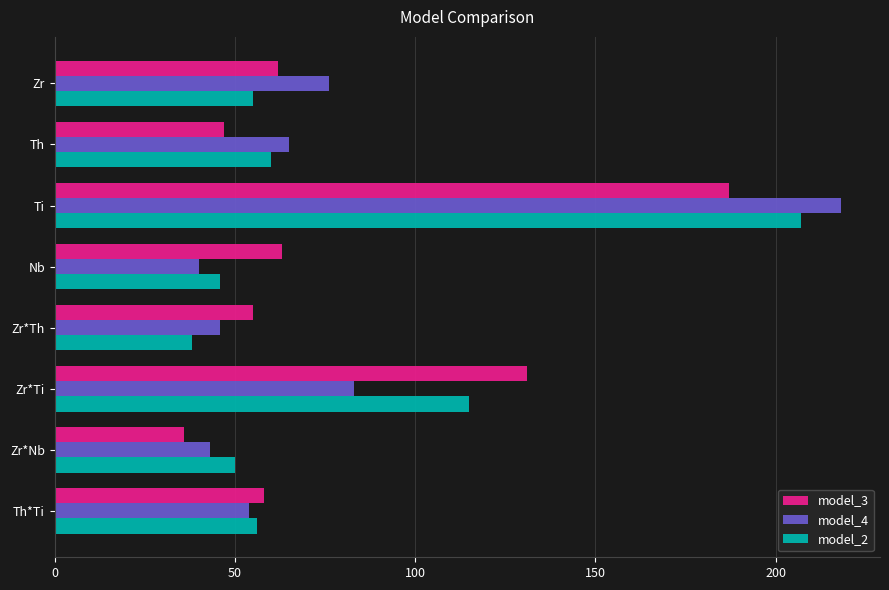

At how many categories does at least one series exceed 69?

3